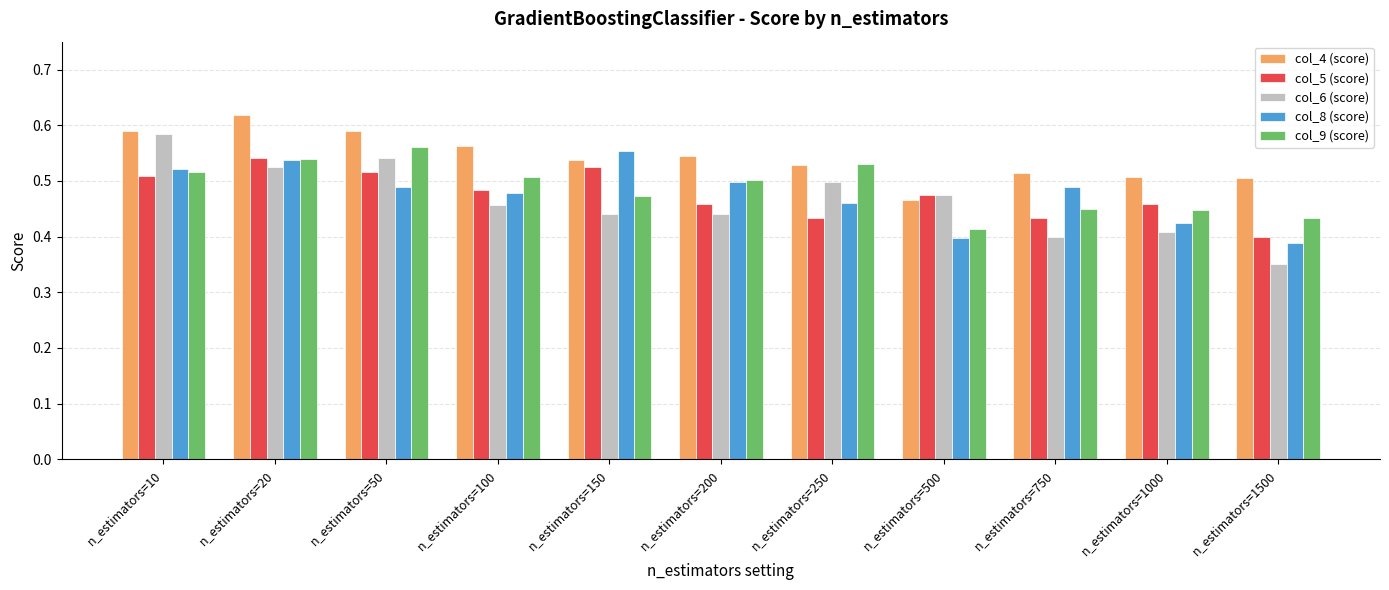

True or false: col_6 (score) has a value of 0.5 at n_estimators=20.

True